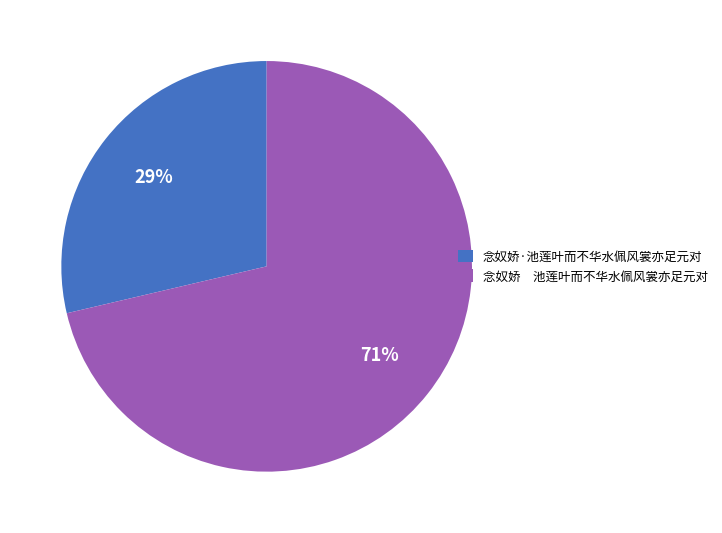

Which slice represents more than half of the pie?

念奴娇 池莲叶而不华水佩风裳亦足元对